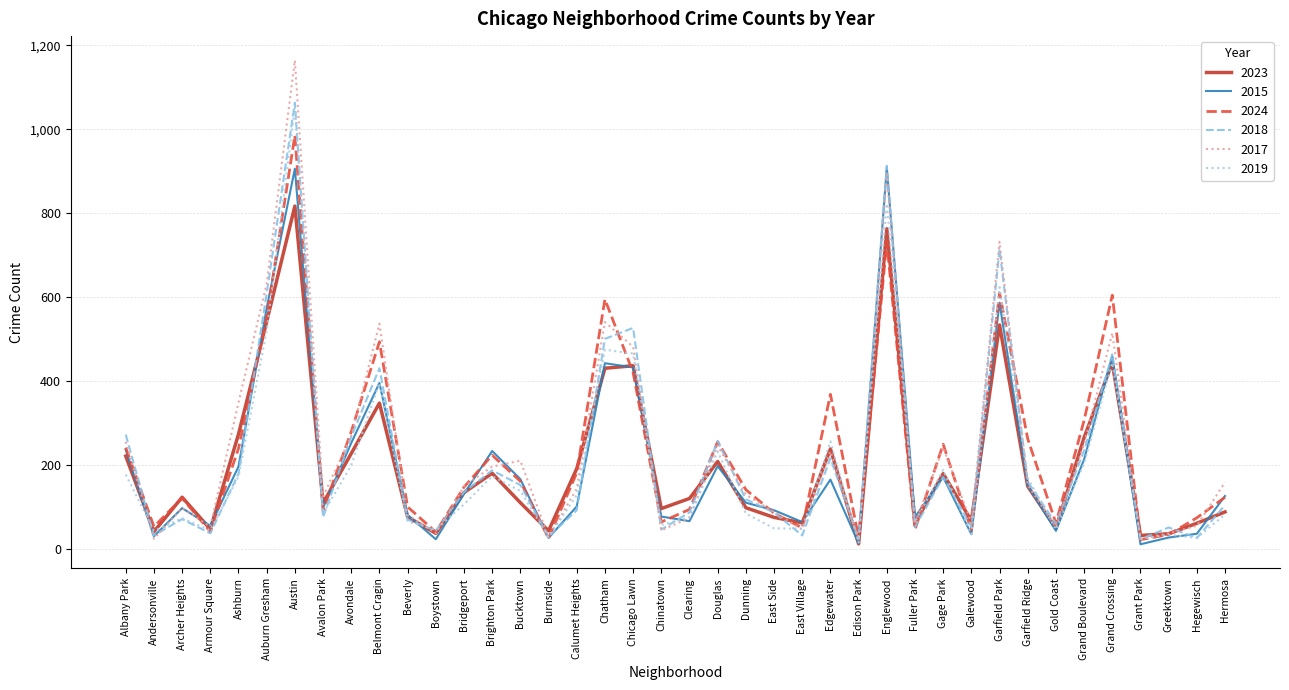

True or false: 2023 has a value of 209 at Douglas.

True